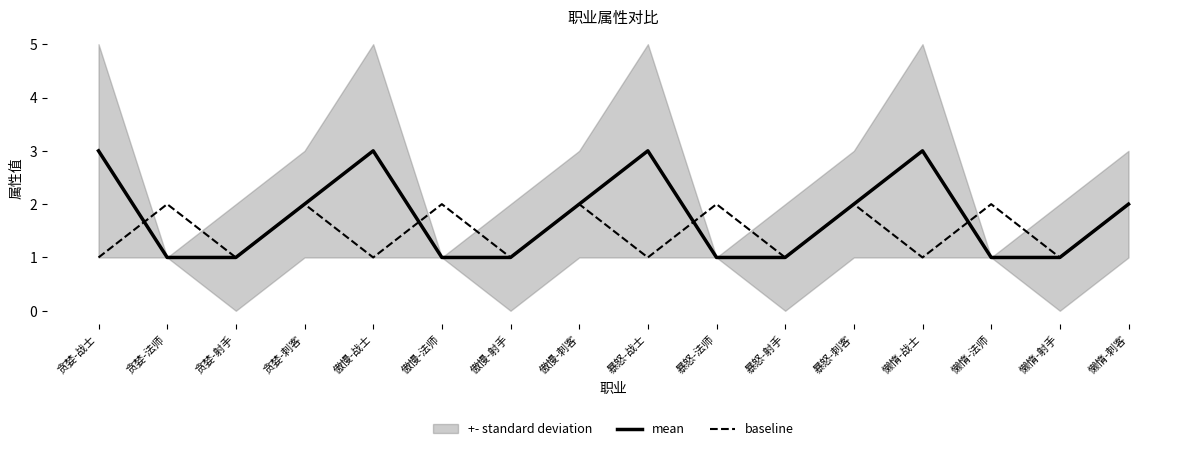

Which category has the highest value across all series?

贪婪-战士